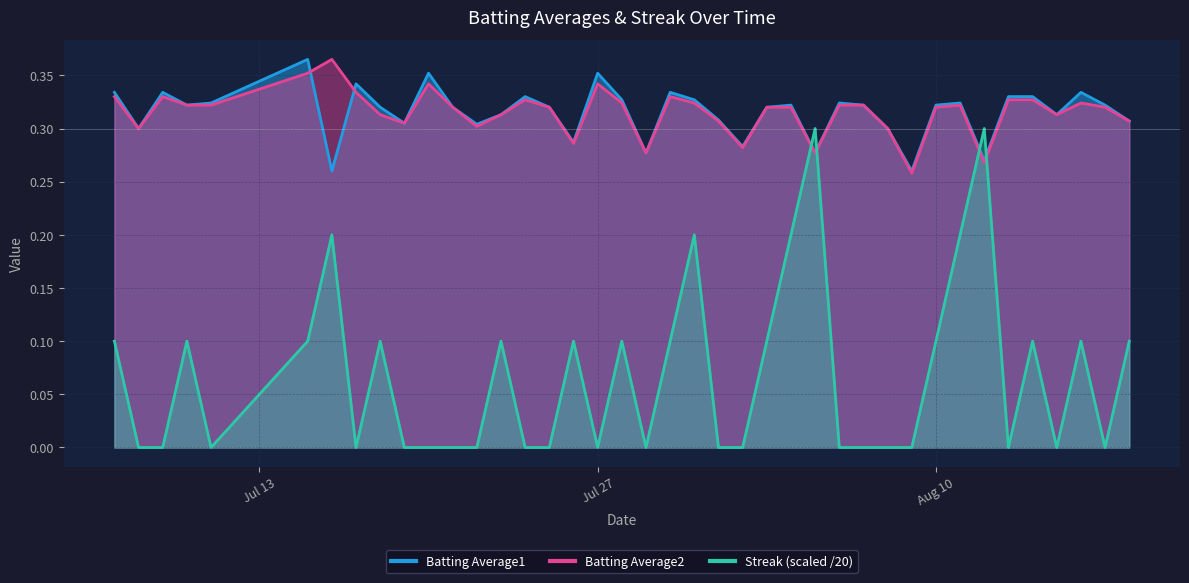

What is the sum of all Batting Average1 values?

12.6